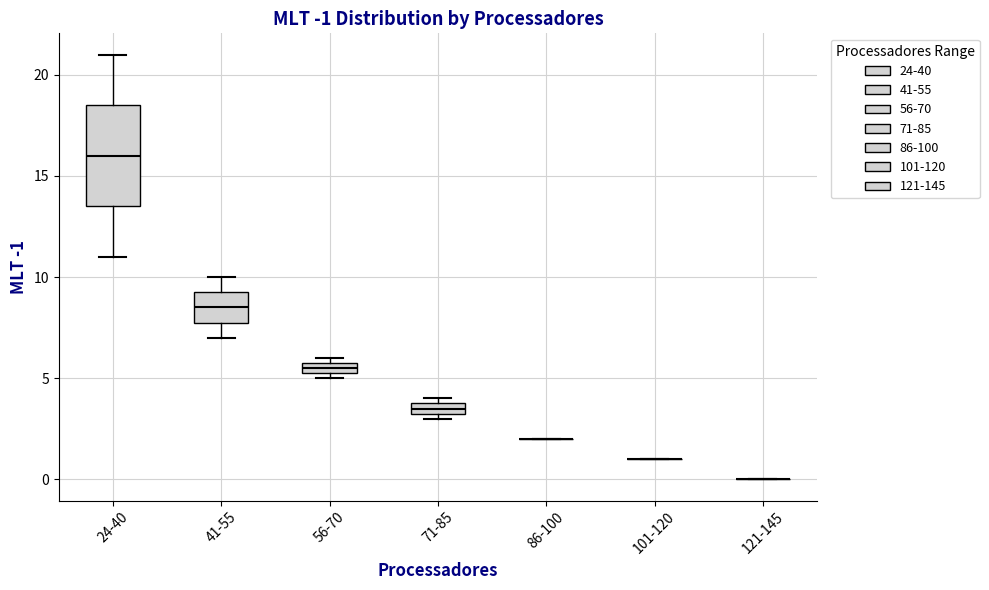

Which box is the tallest, from its lower edge to its upper edge?

24-40